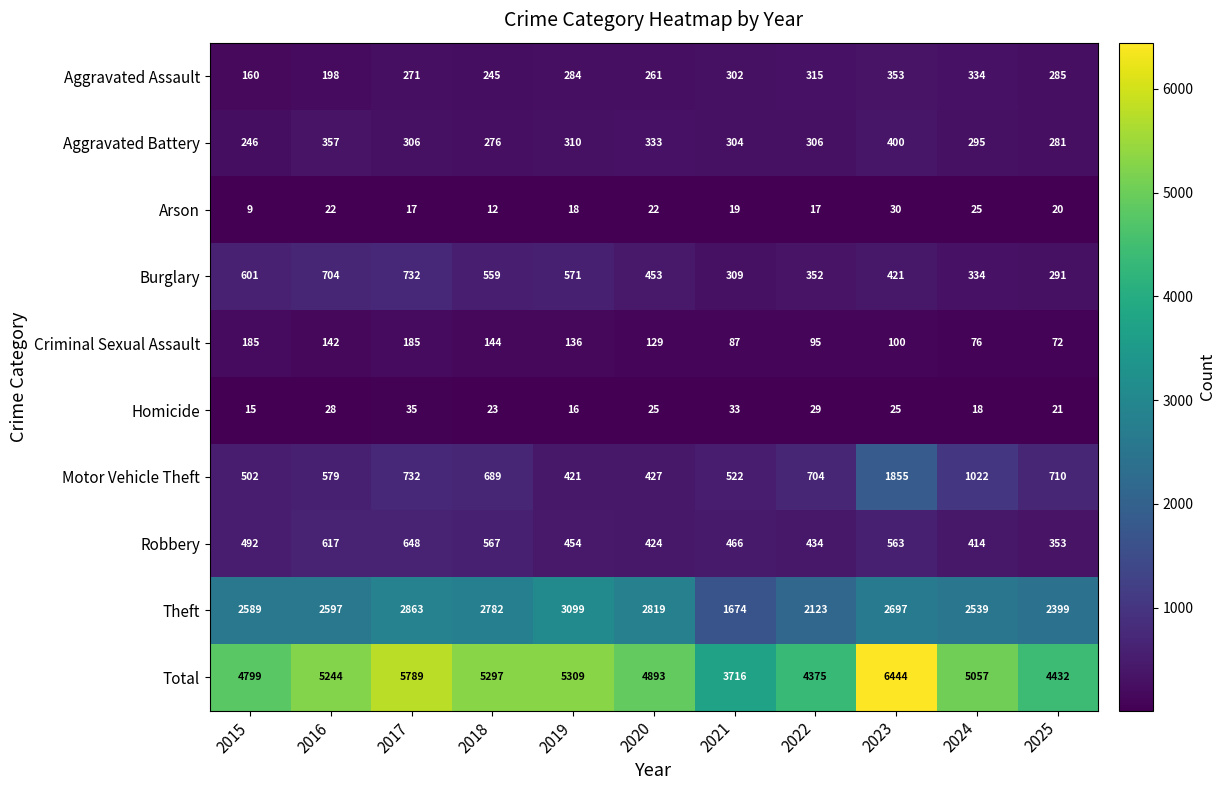

What is the sum of all Criminal Sexual Assault values?

1351